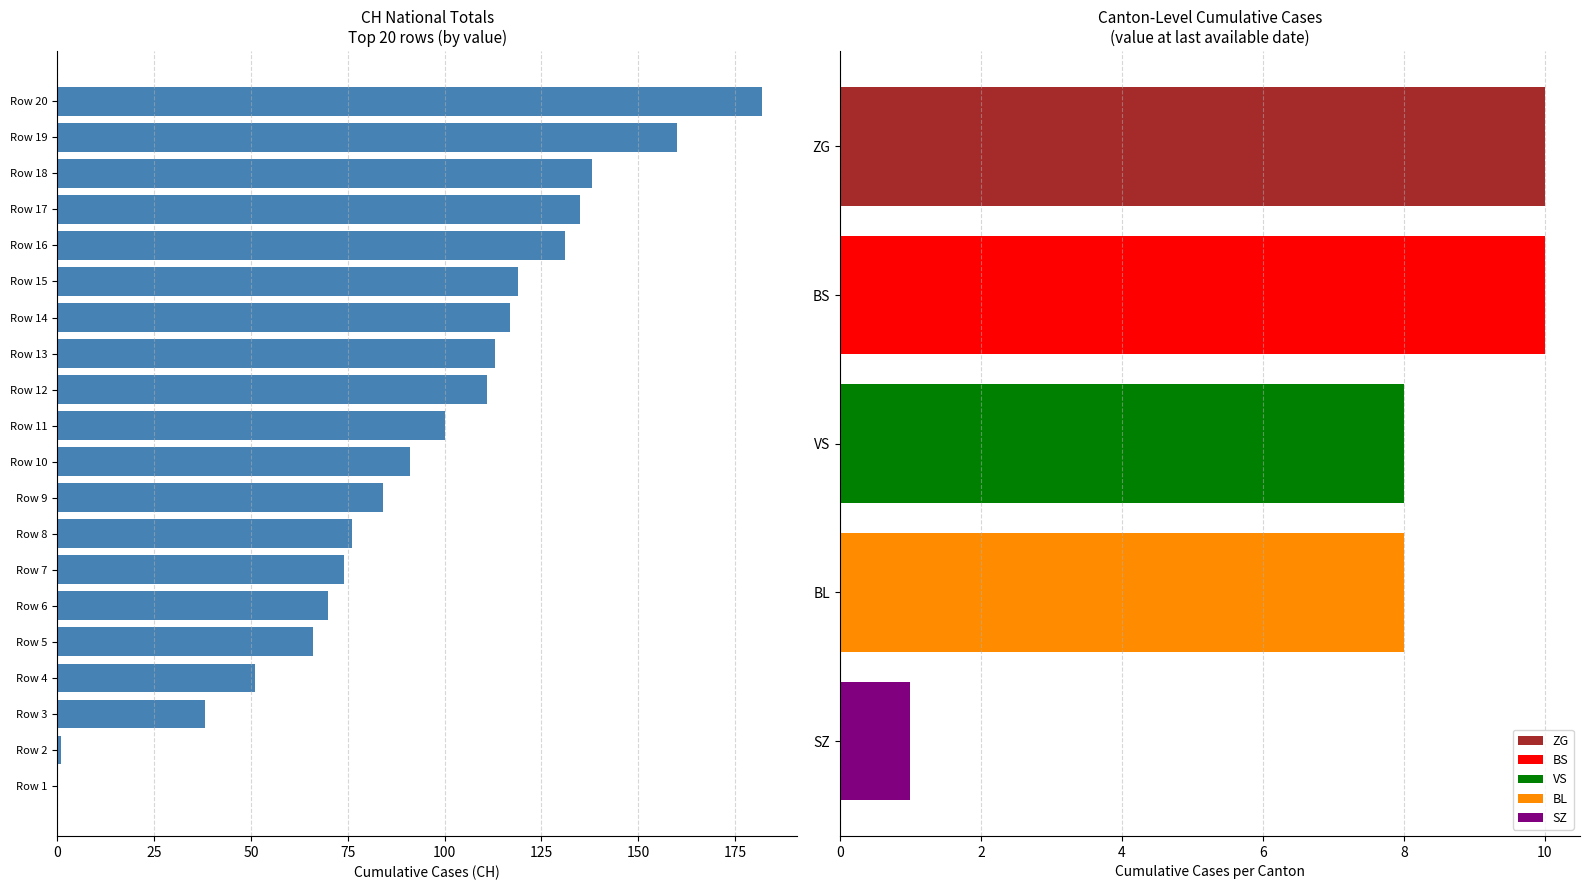

The BS series shows 10 at VS. True or false?

True